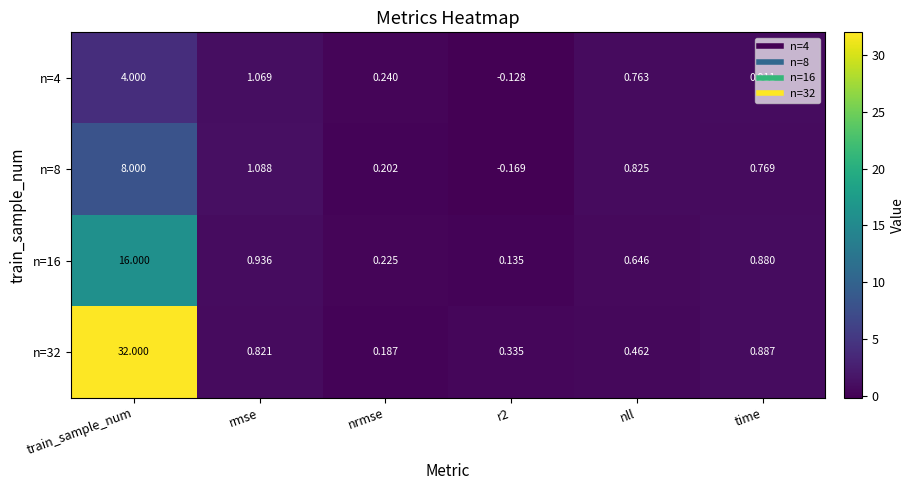

Where is n=32 nearest to the value 16?

time